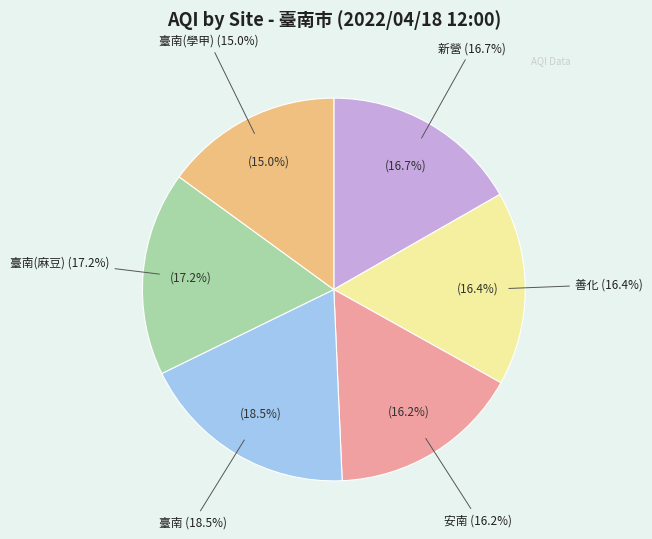

Which category has the smallest portion of the pie?

臺南(學甲)